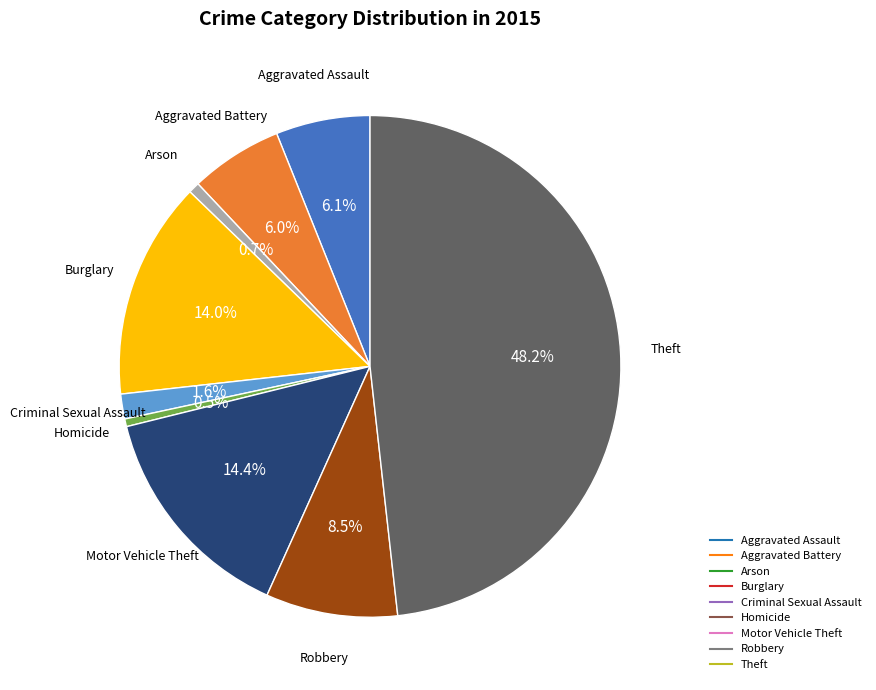

Do Burglary and Aggravated Battery together represent more than half of the pie?

No